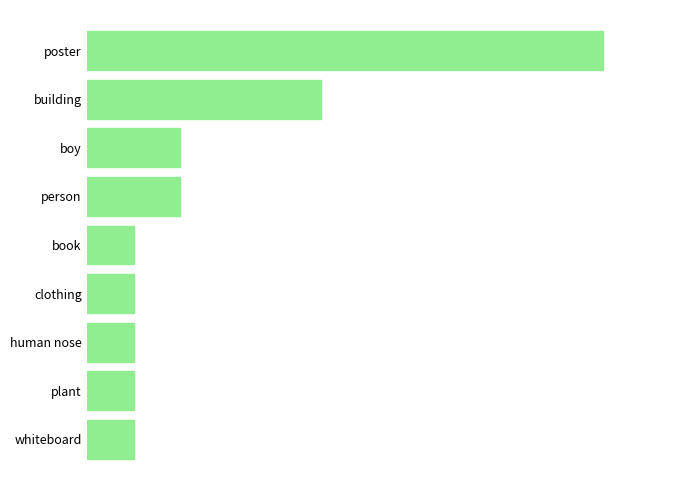

What is the average value?

3